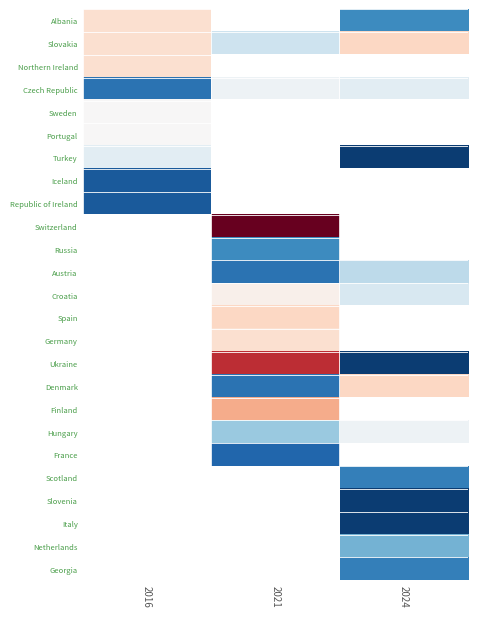

List the series in order of their peak value, lowest first.

Iceland, Republic of Ireland, Turkey, Czech Republic, Sweden, Portugal, Albania, Northern Ireland, Slovakia, Switzerland, Russia, Austria, Croatia, Spain, Germany, Ukraine, Denmark, Finland, Hungary, France, Scotland, Slovenia, Italy, Netherlands, Georgia